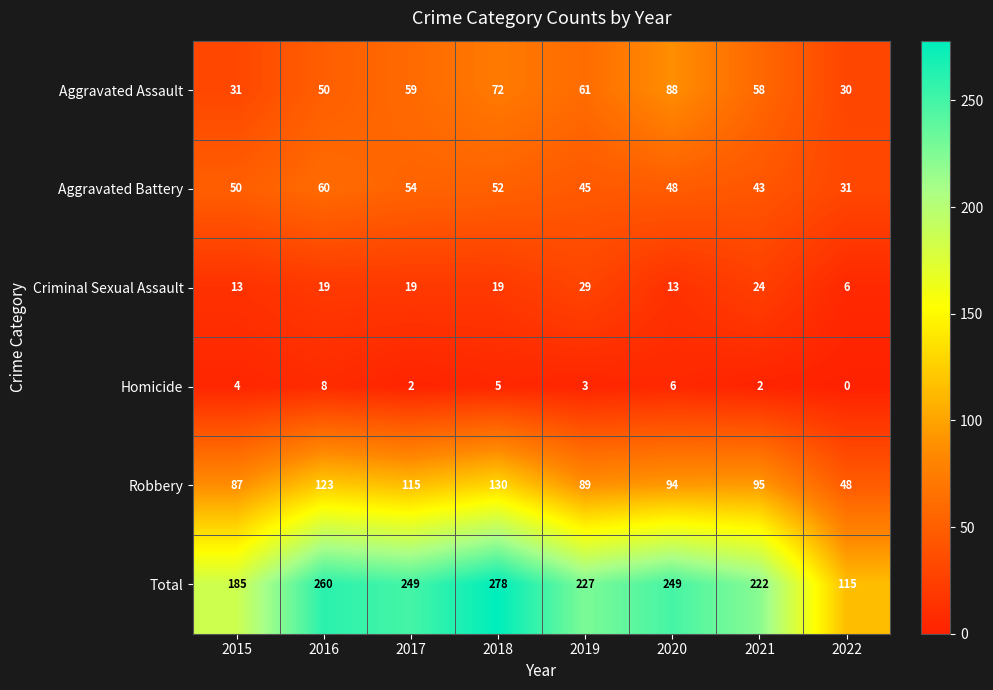

How many data points in Aggravated Assault are less than 59?

4